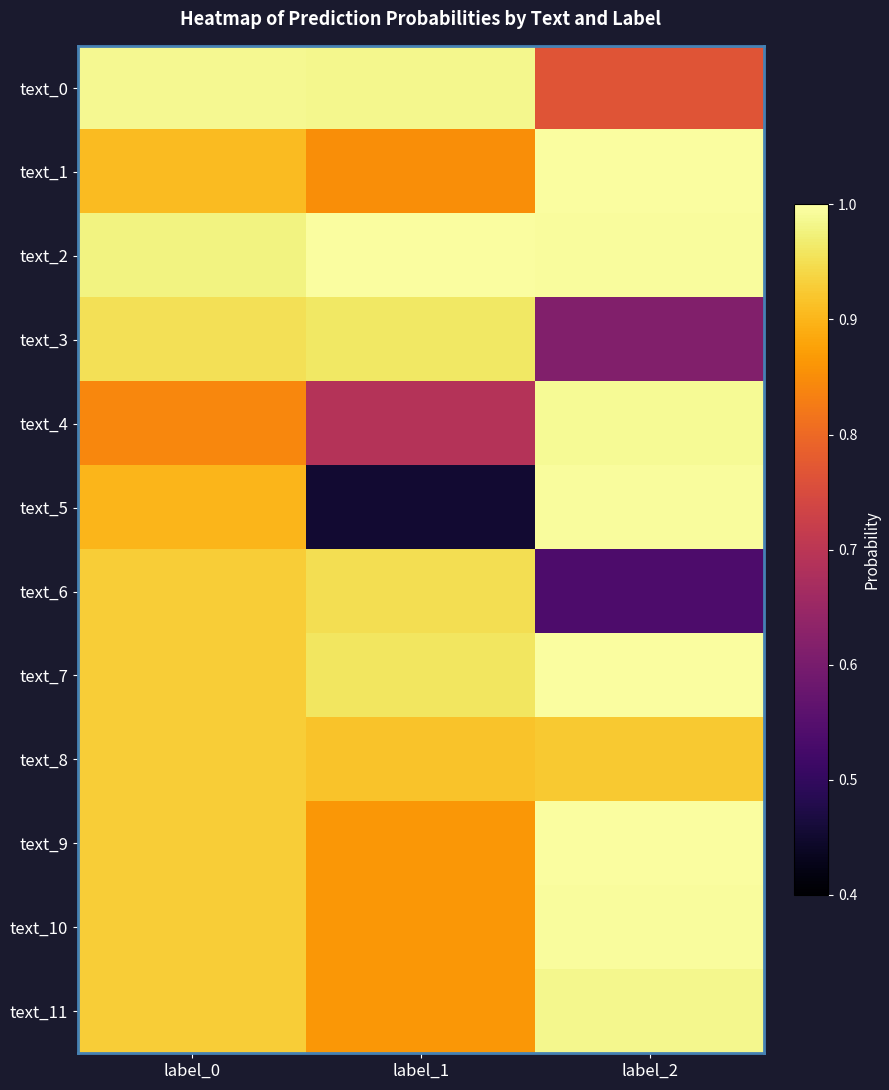

Which series has the widest spread of values?

text_5